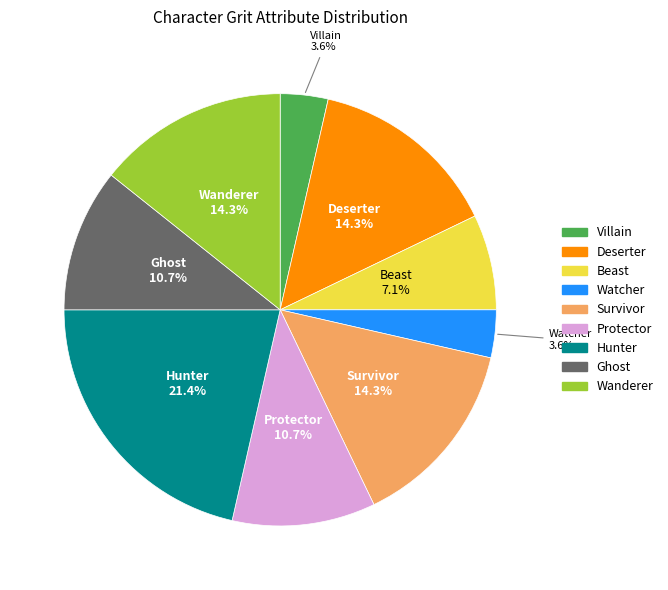

Is the sum of Wanderer and Hunter greater than half?

No